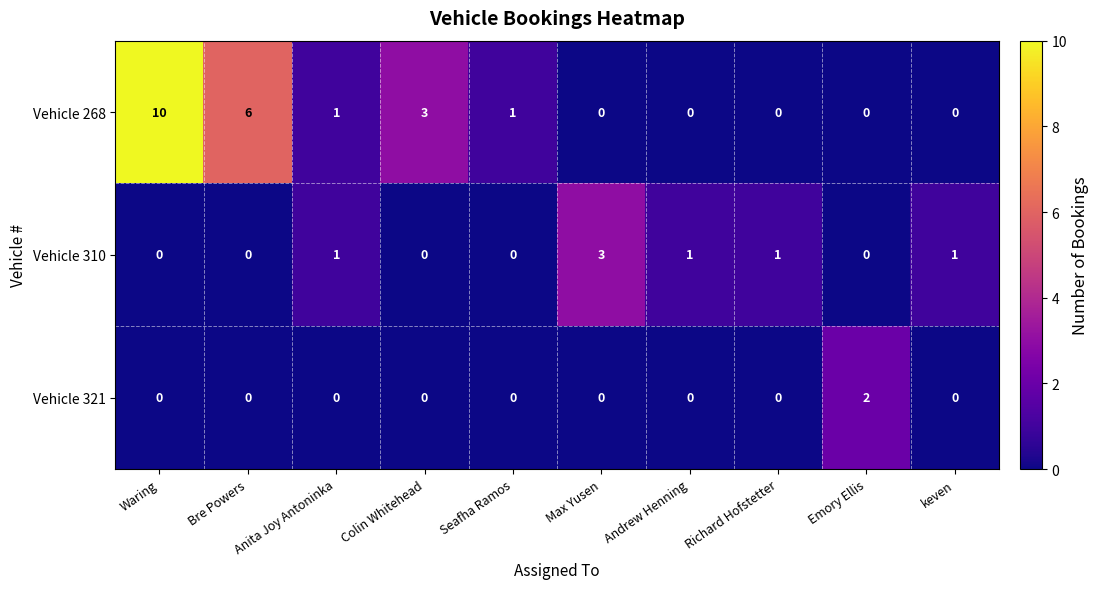

Rank the series by their average value, from lowest to highest.

Vehicle 321, Vehicle 310, Vehicle 268